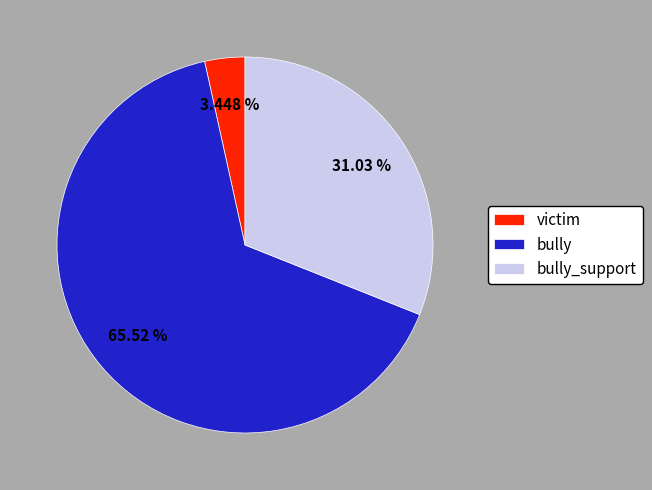

Count the number of slices in the pie.

3